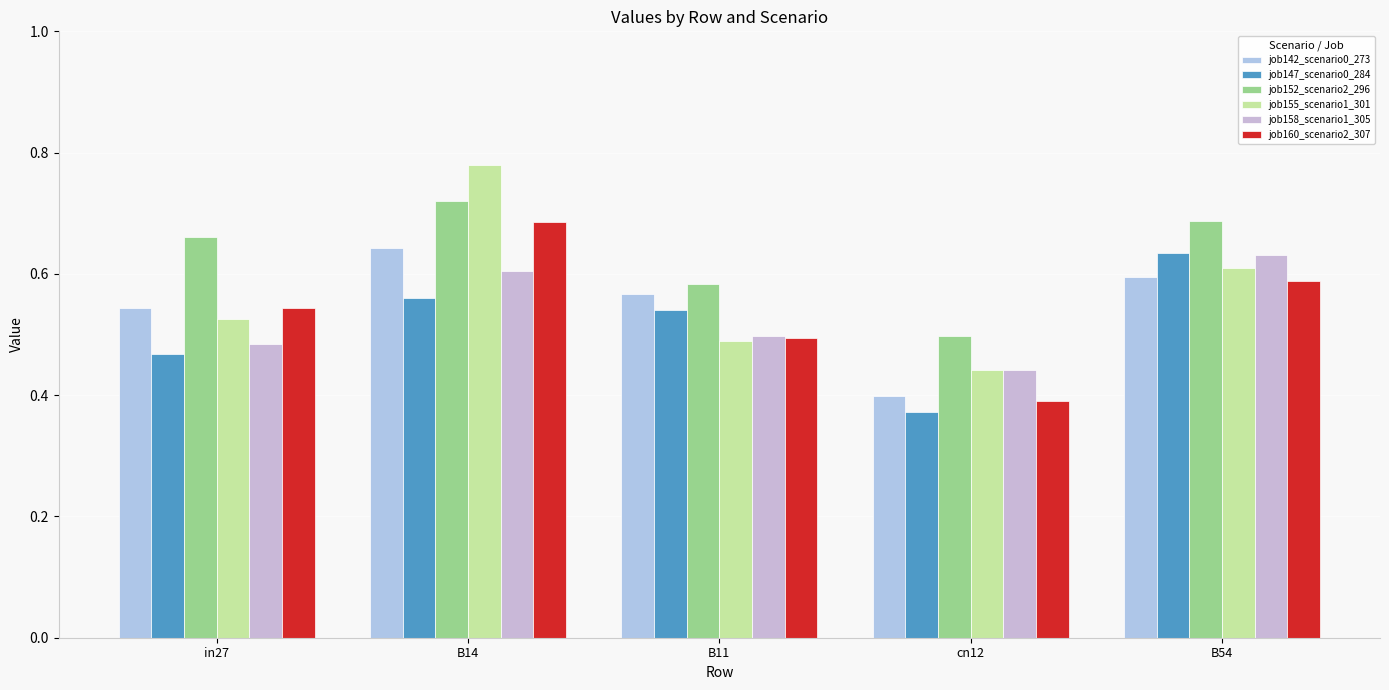

What is the total value across all series at cn12?

2.5